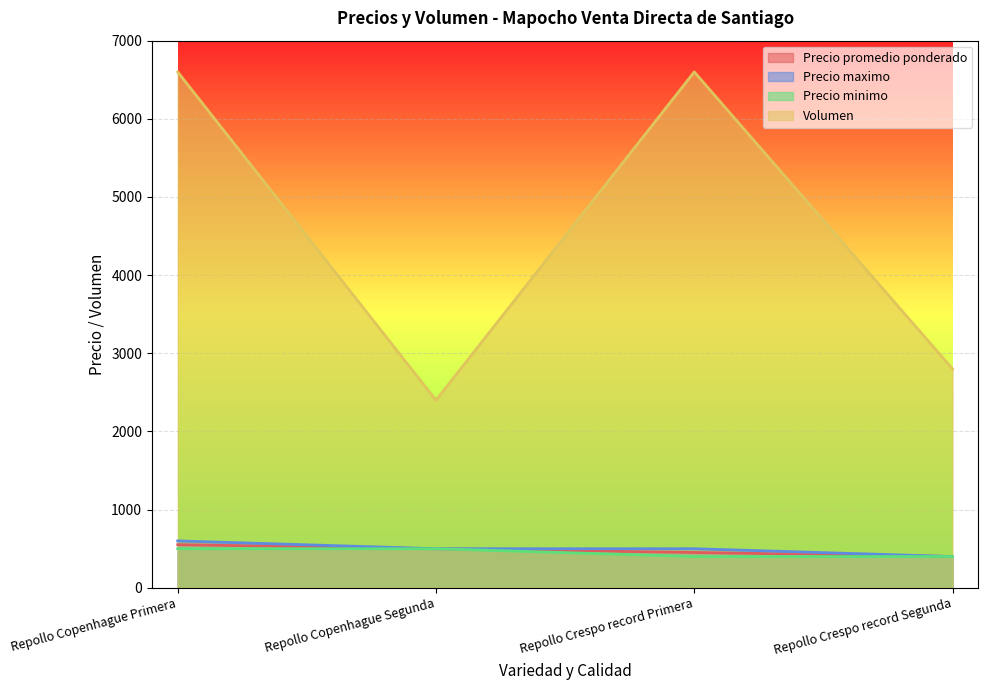

Reading left to right, extract all data points from this chart.

Precio promedio ponderado: 552	500	452	400
Precio maximo: 600	500	500	400
Precio minimo: 500	500	400	400
Volumen: 6600	2400	6600	2800